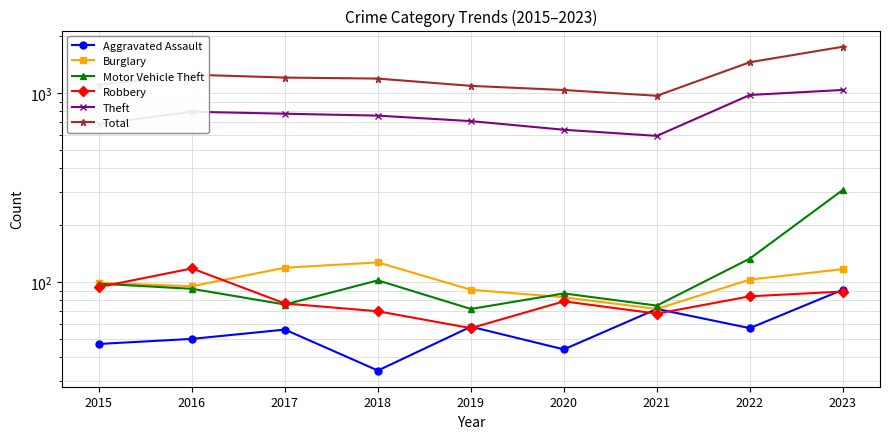

At which label does Aggravated Assault first exceed 56?

2019